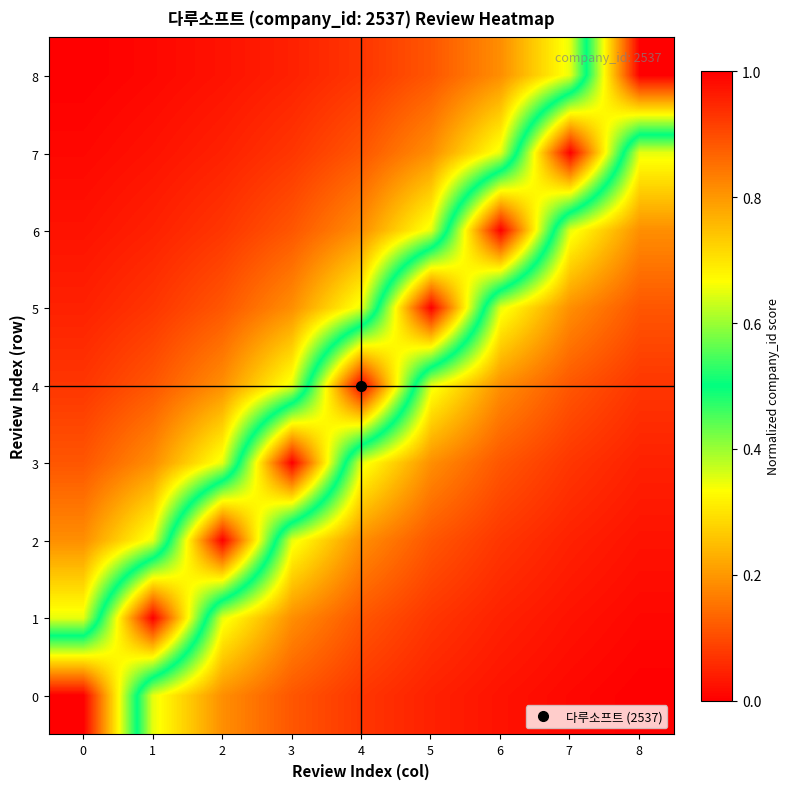

Reading left to right, what are all the values shown in this chart?

0: 0=1.0	1=0.3	2=0.2	3=0.1	4=0.1	5=0.0	6=0.0	7=0.0	8=0.0
1: 0=0.3	1=1.0	2=0.3	3=0.2	4=0.1	5=0.1	6=0.0	7=0.0	8=0.0
2: 0=0.2	1=0.3	2=1.0	3=0.3	4=0.2	5=0.1	6=0.1	7=0.0	8=0.0
3: 0=0.1	1=0.2	2=0.3	3=1.0	4=0.3	5=0.2	6=0.1	7=0.1	8=0.0
4: 0=0.1	1=0.1	2=0.2	3=0.3	4=1.0	5=0.3	6=0.2	7=0.1	8=0.1
5: 0=0.0	1=0.1	2=0.1	3=0.2	4=0.3	5=1.0	6=0.3	7=0.2	8=0.1
6: 0=0.0	1=0.0	2=0.1	3=0.1	4=0.2	5=0.3	6=1.0	7=0.3	8=0.2
7: 0=0.0	1=0.0	2=0.0	3=0.1	4=0.1	5=0.2	6=0.3	7=1.0	8=0.3
8: 0=0.0	1=0.0	2=0.0	3=0.0	4=0.1	5=0.1	6=0.2	7=0.3	8=1.0